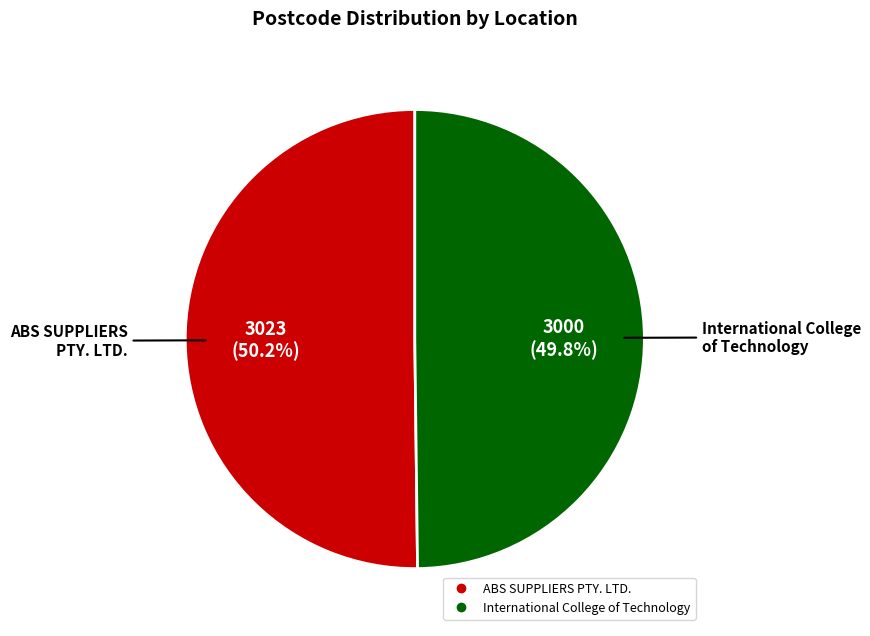

What percentage do International College of Technology and ABS SUPPLIERS PTY. LTD. together represent?

100.0%